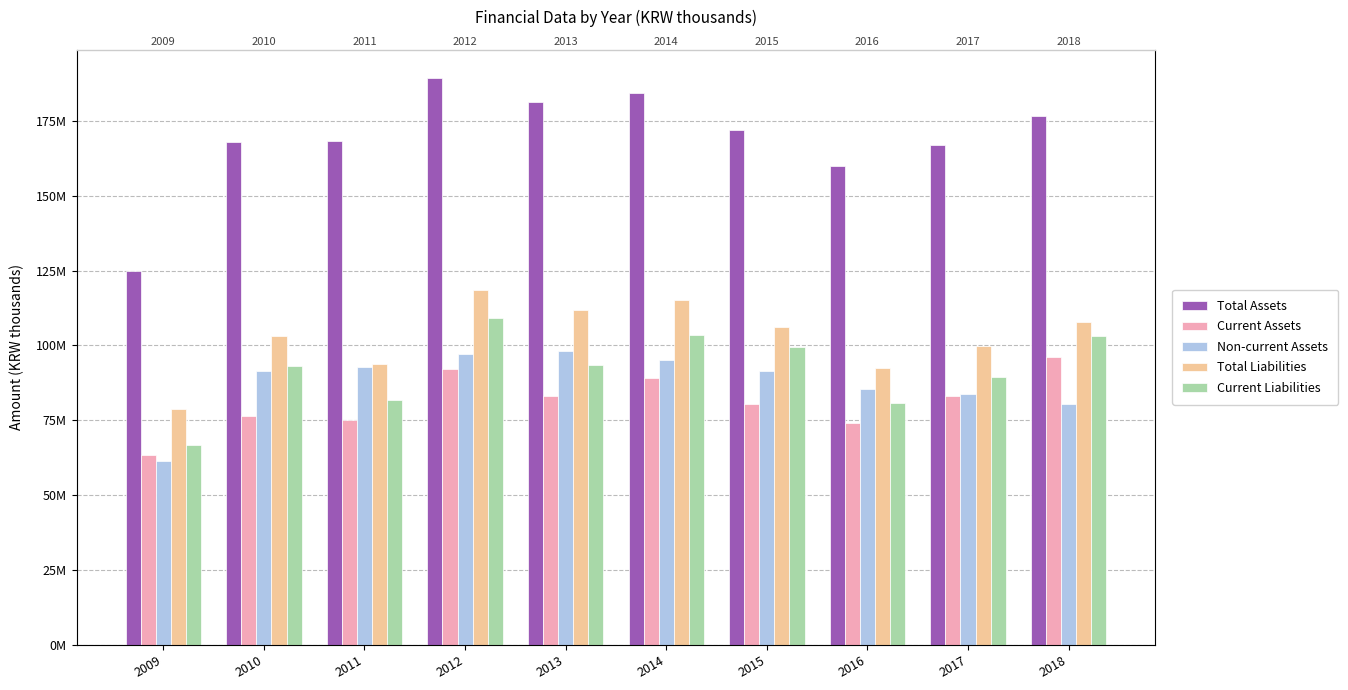

Reading left to right, list all the values displayed in this chart.

Total Assets: 124.9	167.9	168.1	189.2	181.1	184.2	172.1	159.8	166.9	176.5
Current Assets: 63.5	76.6	75.1	92.2	83.0	89.0	80.4	74.3	83.1	96.1
Non-current Assets: 61.4	91.4	93.0	97.1	98.1	95.2	91.6	85.5	83.8	80.4
Total Liabilities: 78.7	103.3	93.8	118.6	112.0	115.4	106.2	92.4	99.9	108.0
Current Liabilities: 66.9	93.1	81.7	109.2	93.6	103.6	99.5	80.9	89.4	103.3